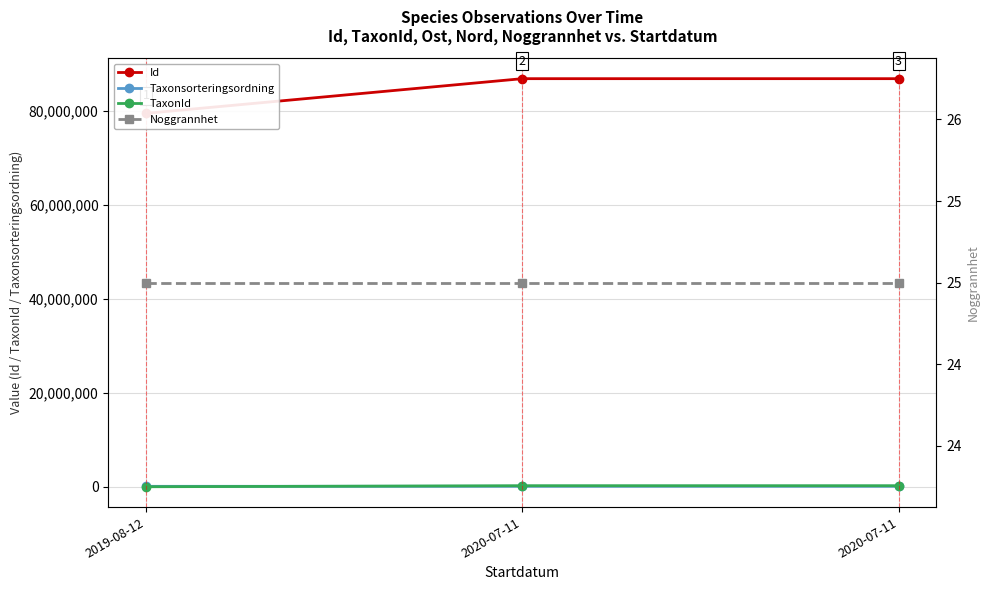

Reading left to right, what are all the values shown in this chart?

Id: 2019-08-12=79432321	2020-07-11=86807433	2020-07-11=86807544
Taxonsorteringsordning: 2019-08-12=89931	2020-07-11=100515	2020-07-11=103813
TaxonId: 2019-08-12=1267	2020-07-11=223246	2020-07-11=220785
Noggrannhet: 2019-08-12=25	2020-07-11=25	2020-07-11=25